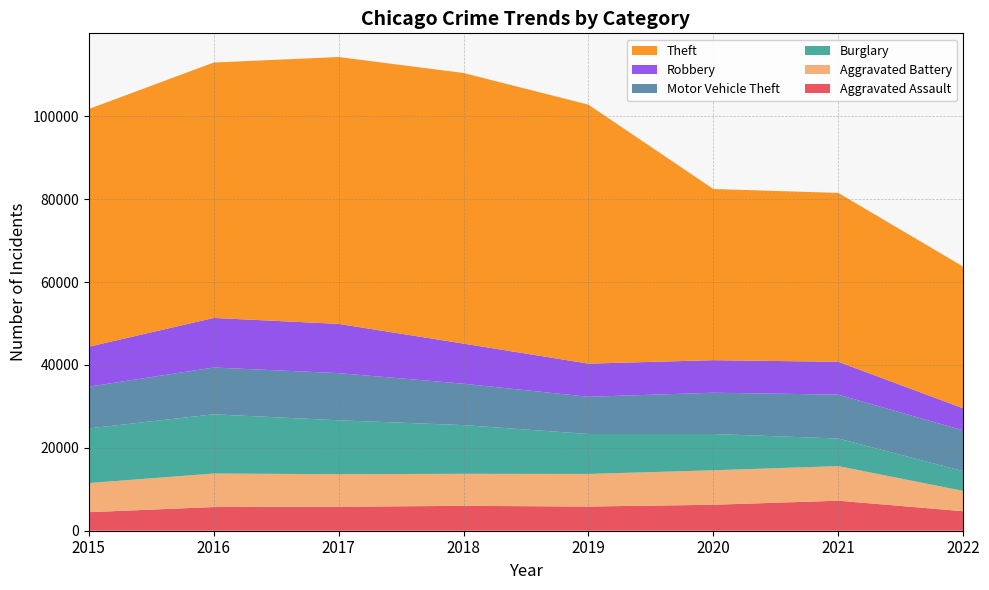

Reading left to right, what are all the values shown in this chart?

Aggravated Assault: 2015=4480	2016=5712	2017=5793	2018=6001	2019=5840	2020=6263	2021=7242	2022=4708
Aggravated Battery: 2015=7018	2016=8085	2017=7845	2018=7735	2019=7857	2020=8319	2021=8348	2022=4896
Burglary: 2015=13184	2016=14289	2017=13001	2018=11746	2019=9639	2020=8754	2021=6654	2022=4764
Motor Vehicle Theft: 2015=10068	2016=11286	2017=11380	2018=9983	2019=8978	2020=9953	2021=10592	2022=9827
Robbery: 2015=9638	2016=11960	2017=11880	2018=9679	2019=7994	2020=7855	2021=7920	2022=5330
Theft: 2015=57349	2016=61618	2017=64380	2018=65281	2019=62478	2020=41296	2021=40742	2022=34189